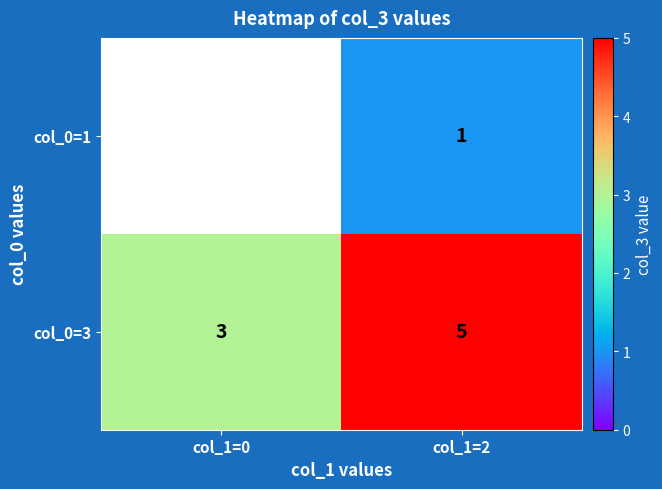

How many col_0=3 values are between 3 and 5?

2